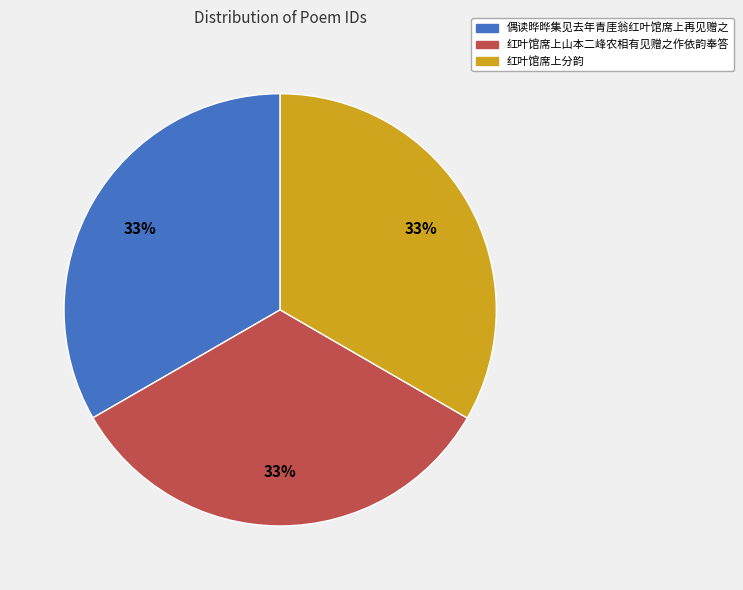

What is the ratio of the value at 红叶馆席上分韵 to the value at 红叶馆席上山本二峰农相有见赠之作依韵奉答?

1.0